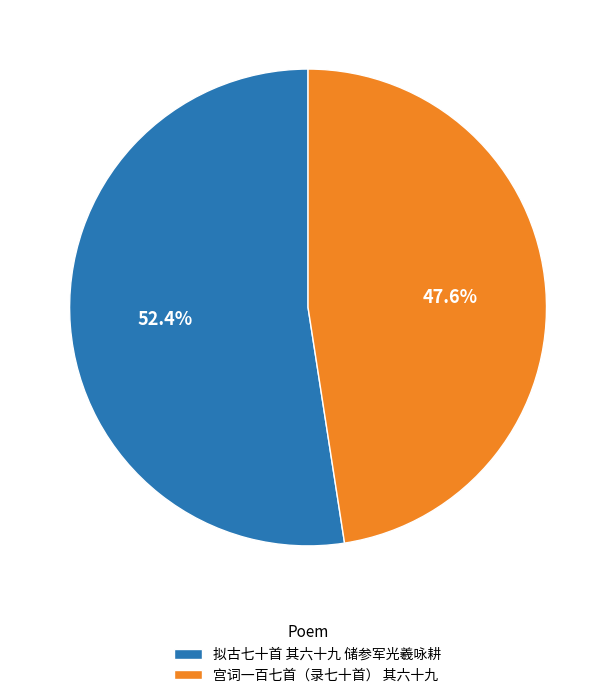

What percentage do 拟古七十首 其六十九 储参军光羲咏耕 and 宫词一百七首（录七十首） 其六十九 together represent?

100.0%